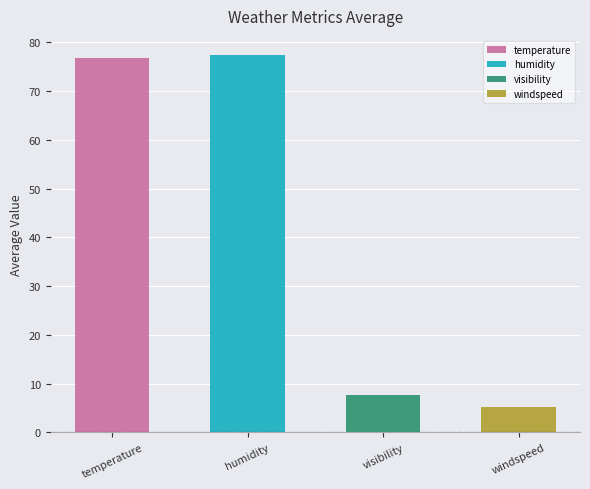

What is the sum of the values at visibility and humidity?

85.1